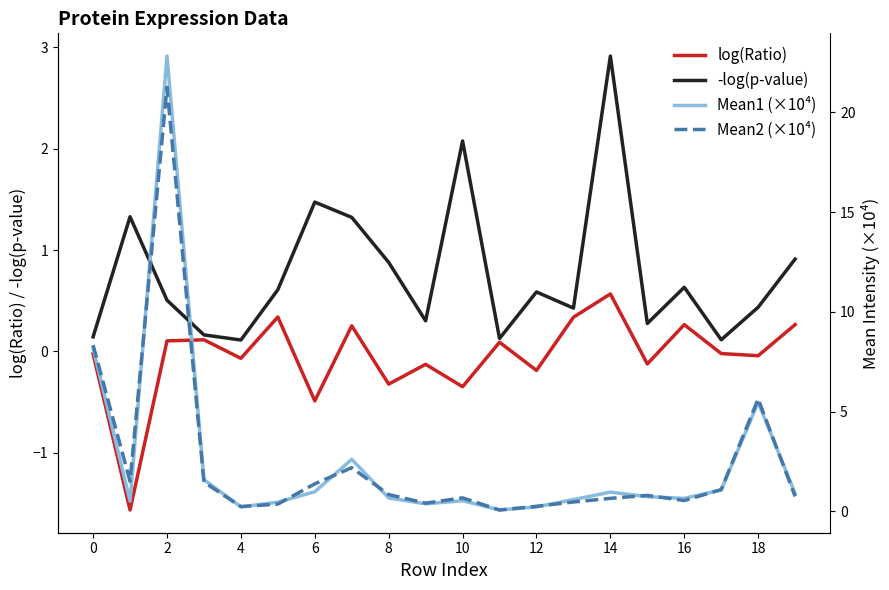

Which series has the largest total across all categories?

Mean1 (×10⁴)